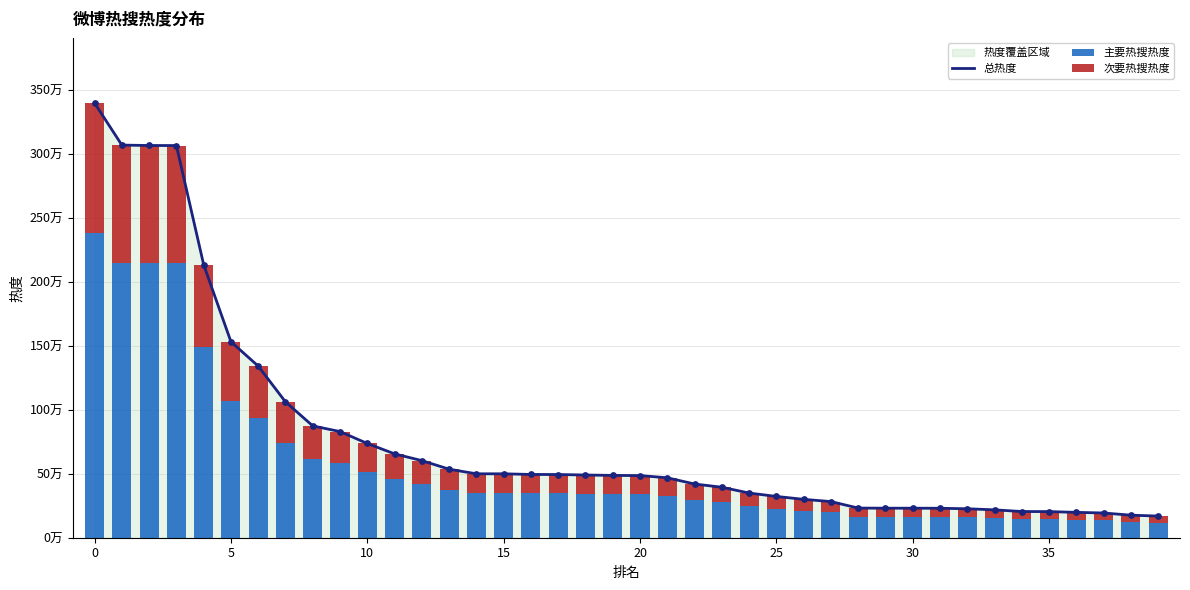

Which series has the largest total across all categories?

总热度